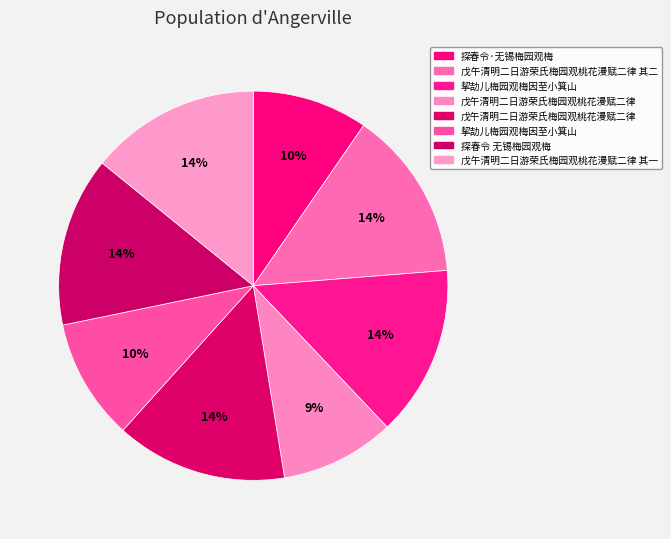

Count the number of slices in the pie.

8